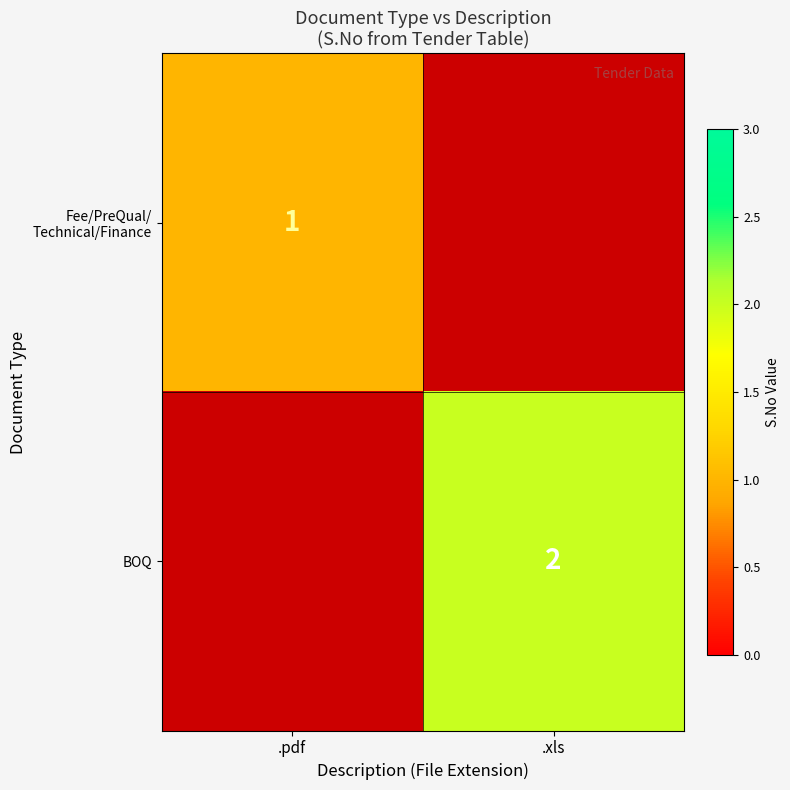

Count the Fee/PreQual/ Technical/Finance values in the range 0 to 1.

2